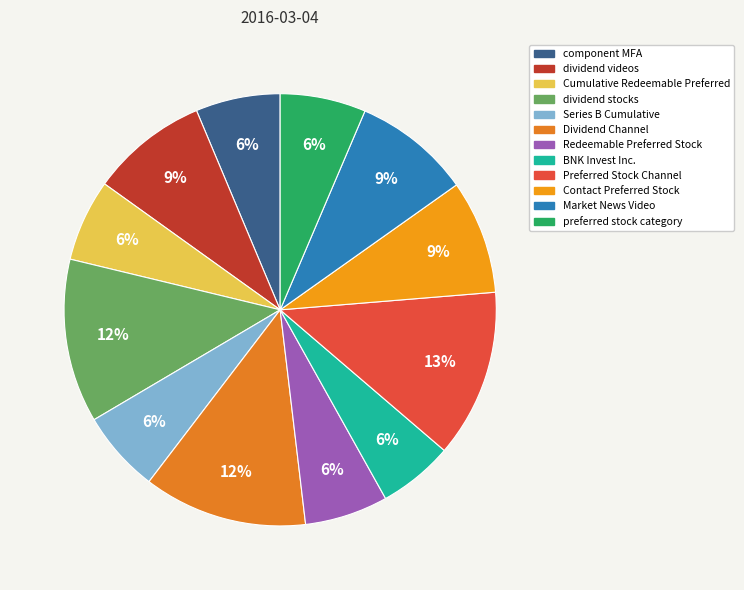

Which slice is the largest?

Preferred Stock Channel